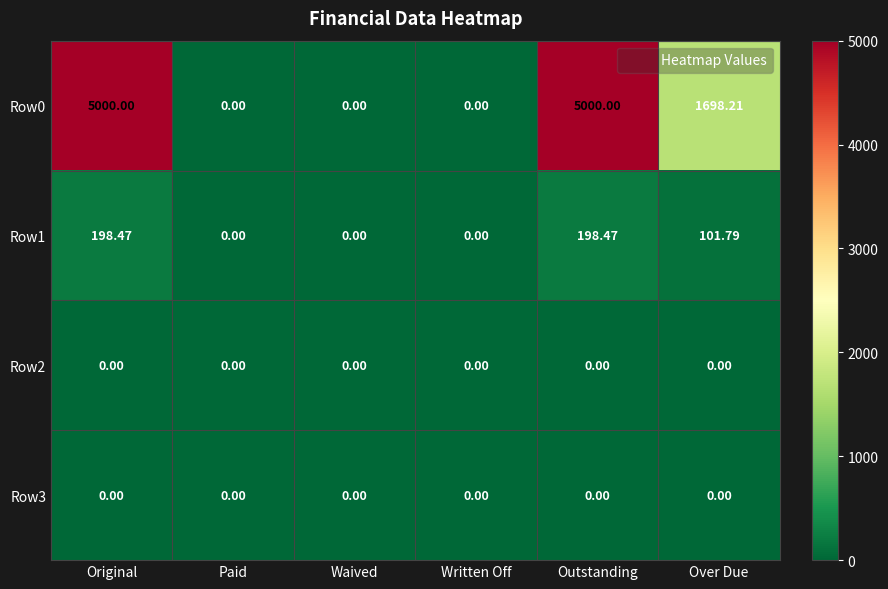

Where does the Row1 series first go above 101?

Original